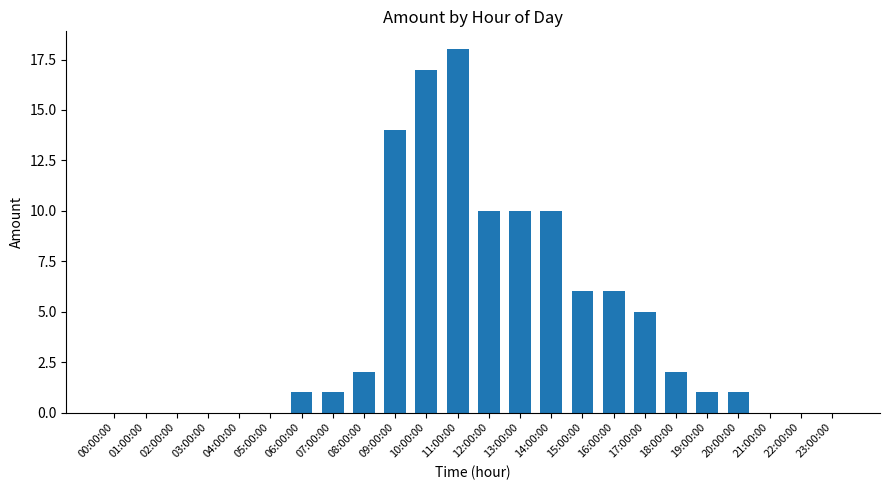

What is the average value?

4